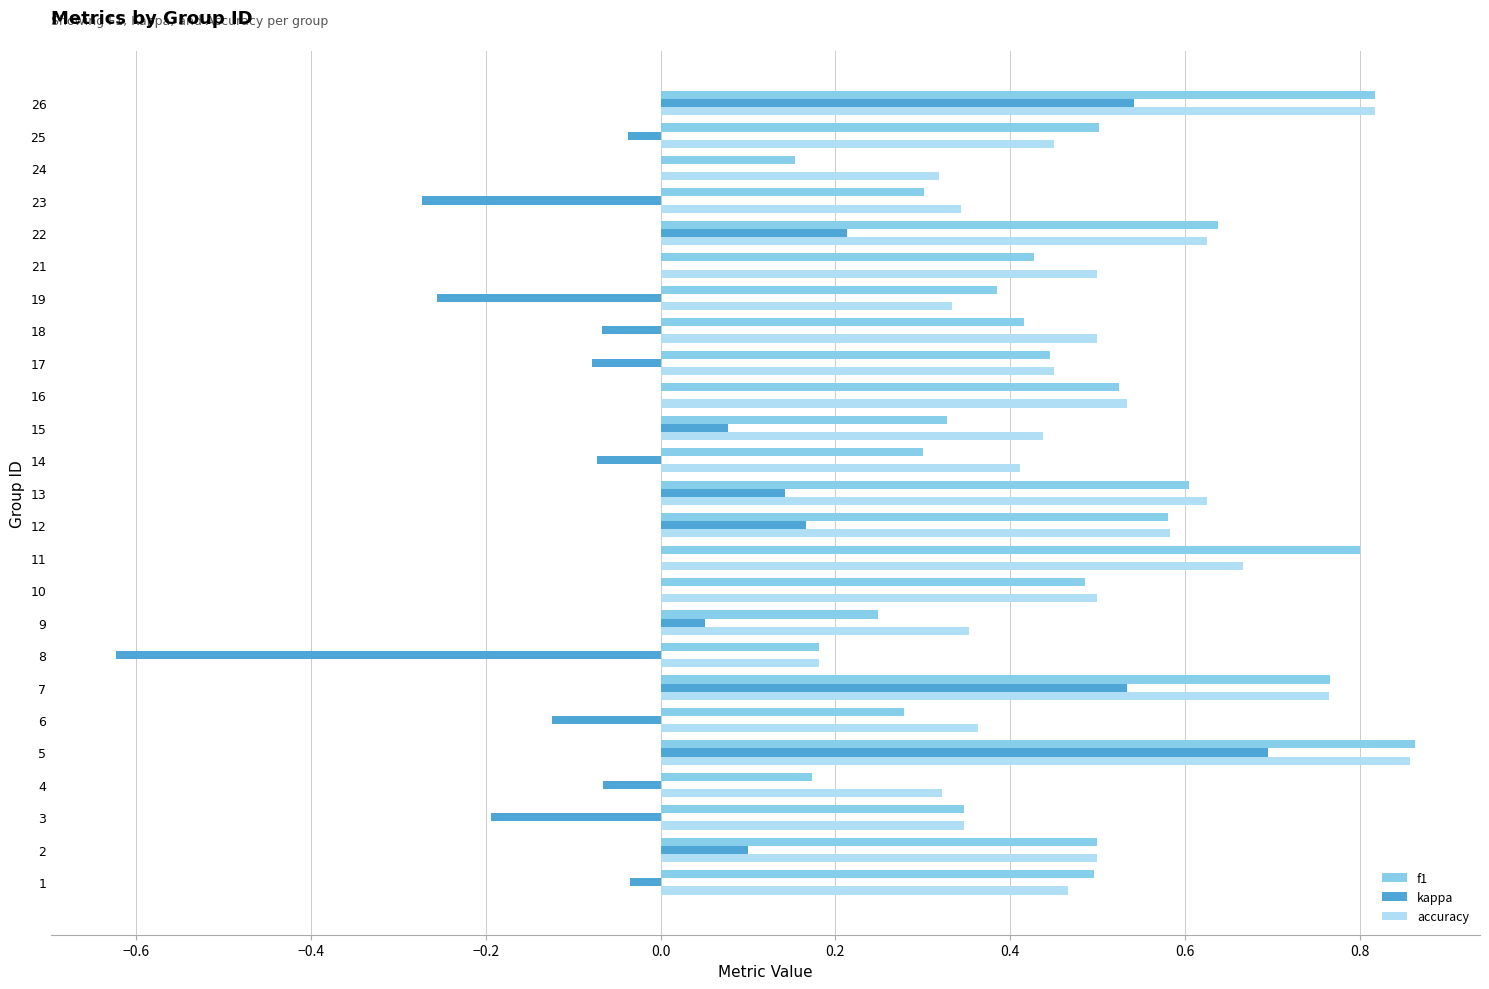

At which category is the sum across all series the highest?

5